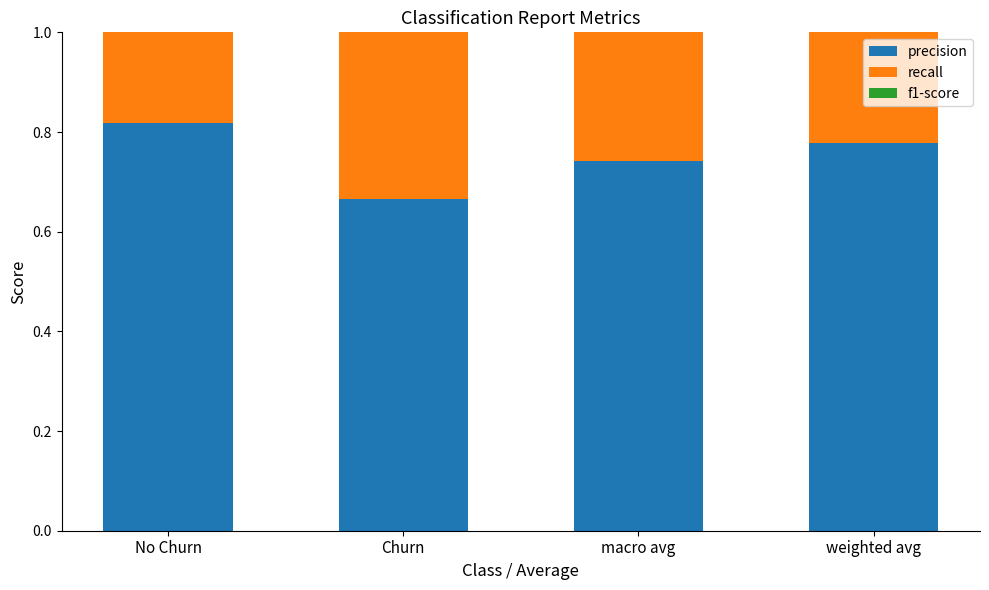

Between No Churn and weighted avg, which series saw the biggest shift?

recall